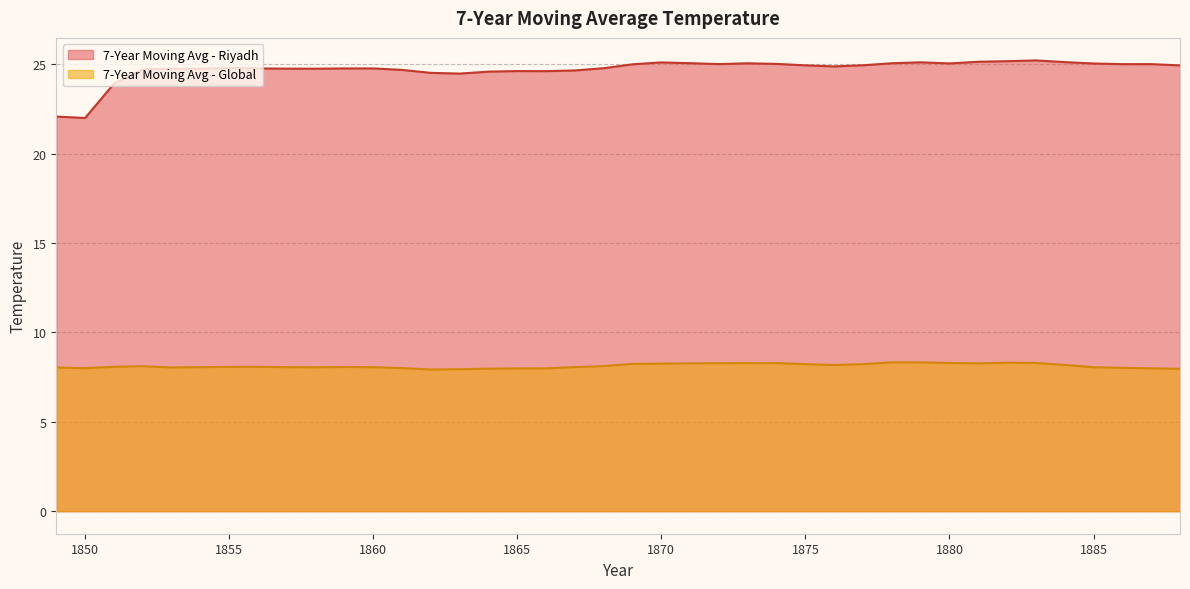

Reading right to left, transcribe all the data shown in this chart.

7-Year Moving Avg - Riyadh: 24.9	25.0	25.0	25.0	25.1	25.2	25.2	25.1	25.0	25.1	25.1	24.9	24.9	24.9	25.0	25.1	25.0	25.1	25.1	25.0	24.8	24.7	24.6	24.6	24.6	24.5	24.5	24.7	24.8	24.8	24.8	24.8	24.8	24.8	24.7	24.8	24.7	23.9	22.0	22.1
7-Year Moving Avg - Global: 8.0	8.0	8.0	8.1	8.2	8.3	8.3	8.3	8.3	8.3	8.3	8.2	8.2	8.2	8.3	8.3	8.3	8.3	8.3	8.2	8.1	8.1	8.0	8.0	8.0	7.9	7.9	8.0	8.1	8.1	8.0	8.1	8.1	8.1	8.1	8.0	8.1	8.1	8.0	8.0